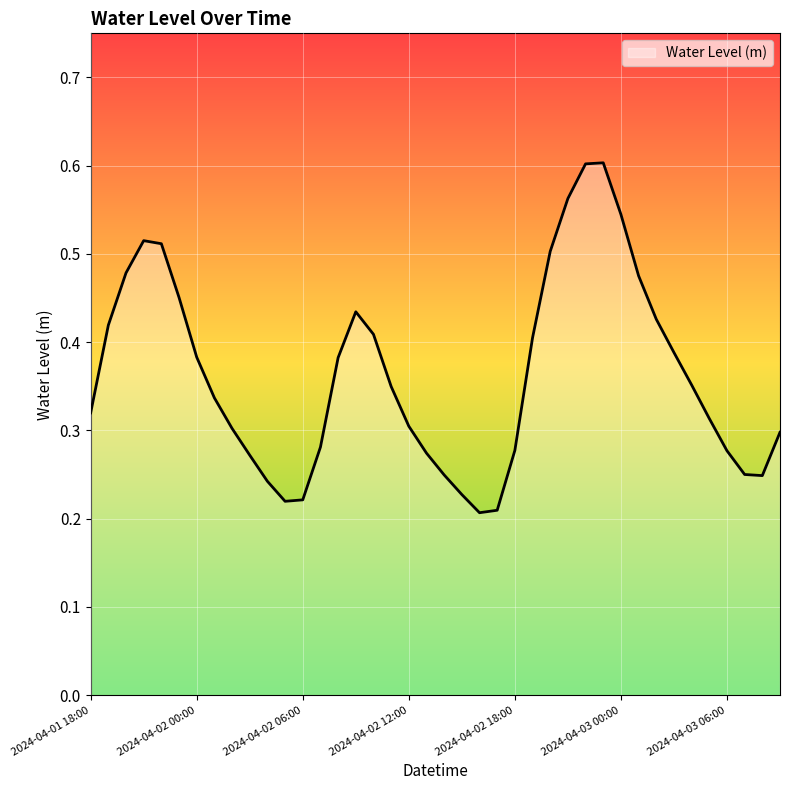

What is the greatest value displayed?

0.6